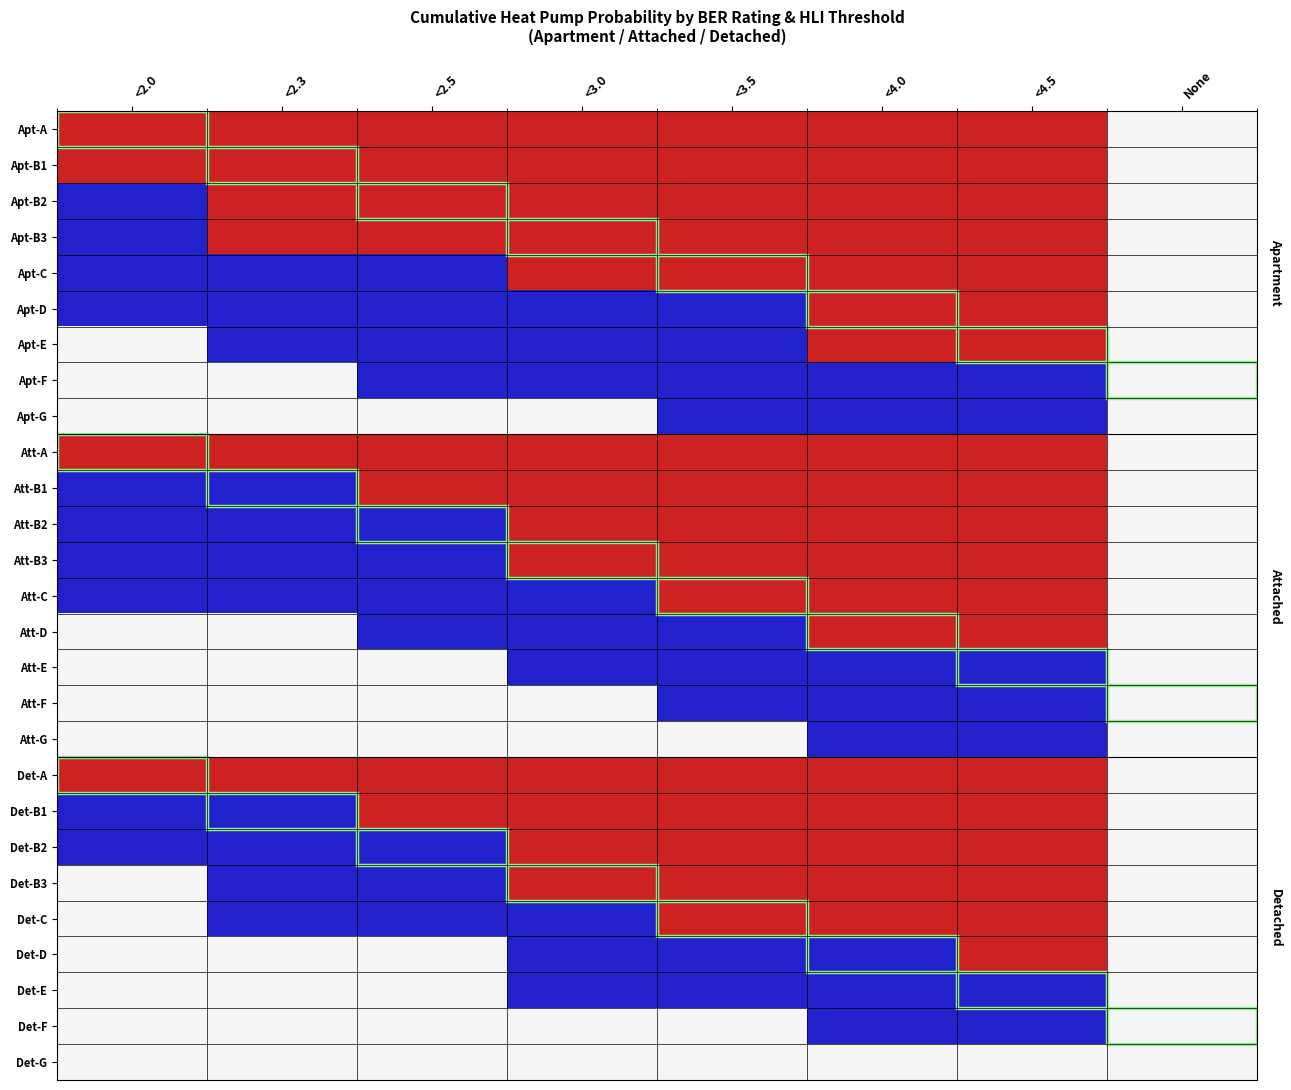

What is the maximum value shown in the chart?

2